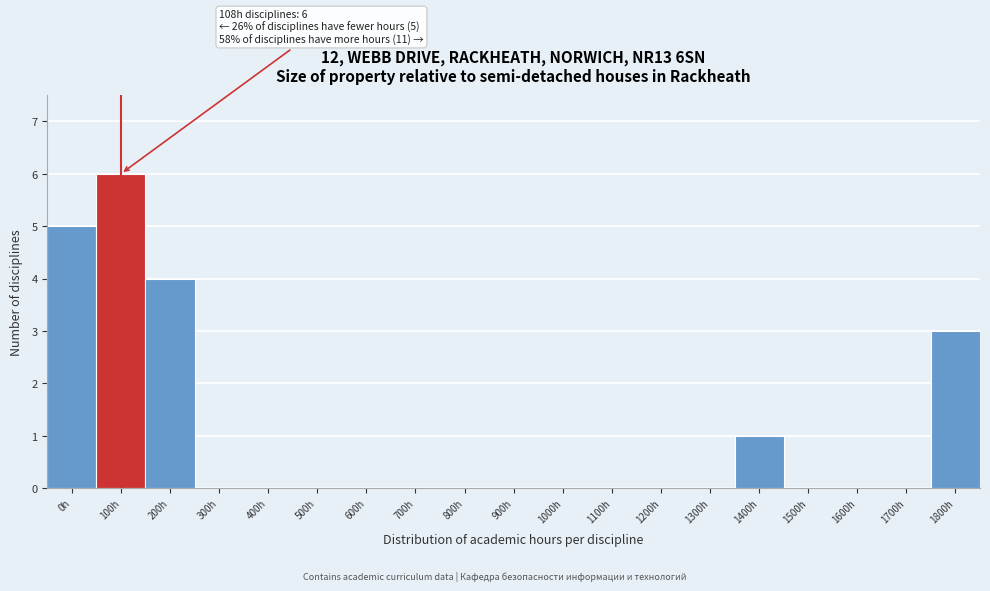

Reading left to right, list all the values displayed in this chart.

0h=5	100h=6	200h=4	300h=0	400h=0	500h=0	600h=0	700h=0	800h=0	900h=0	1000h=0	1100h=0	1200h=0	1300h=0	1400h=1	1500h=0	1600h=0	1700h=0	1800h=3